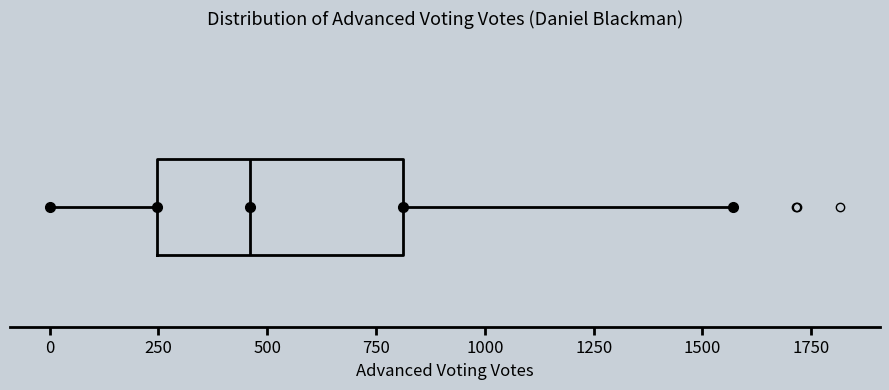

Transcribe this box plot: give where the median line is, the range the box spans, and where the two whiskers end, as read against the x-axis. The values are not printed on the chart, so give them approximately, as read against the axis.

median 450, box 250 to 800, whiskers 0 to 1550